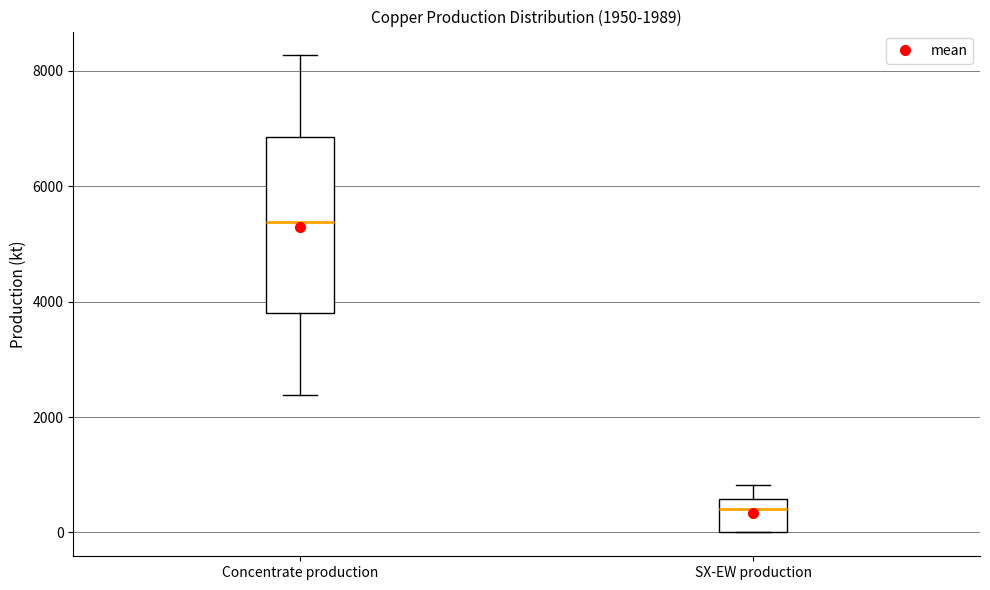

Which box has the lowest median line?

SX-EW production